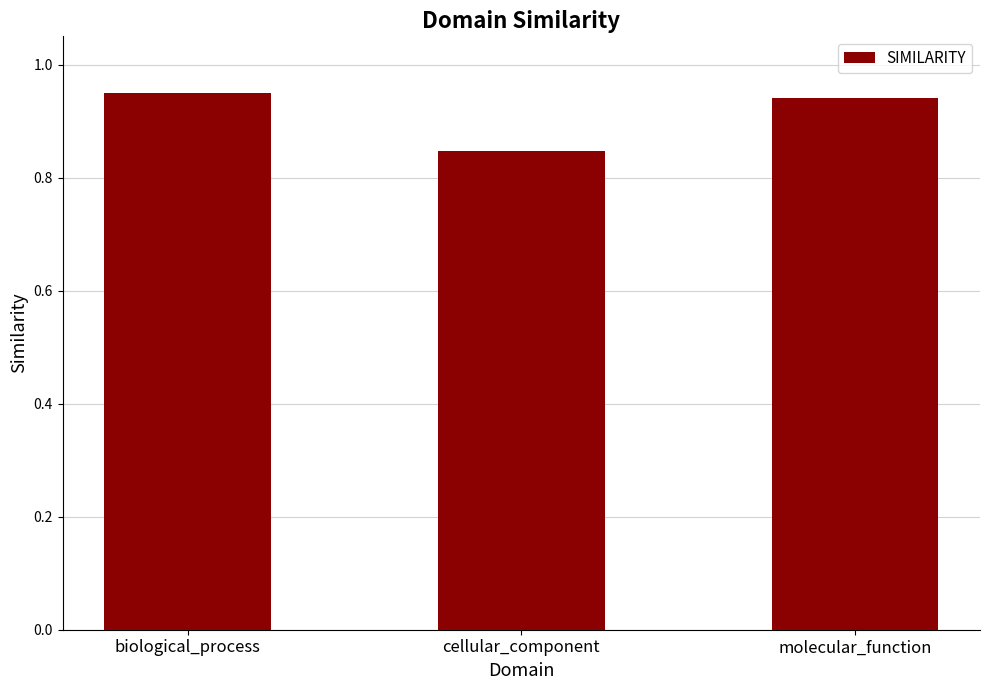

True or false: the data shows 0.4 at molecular_function.

False